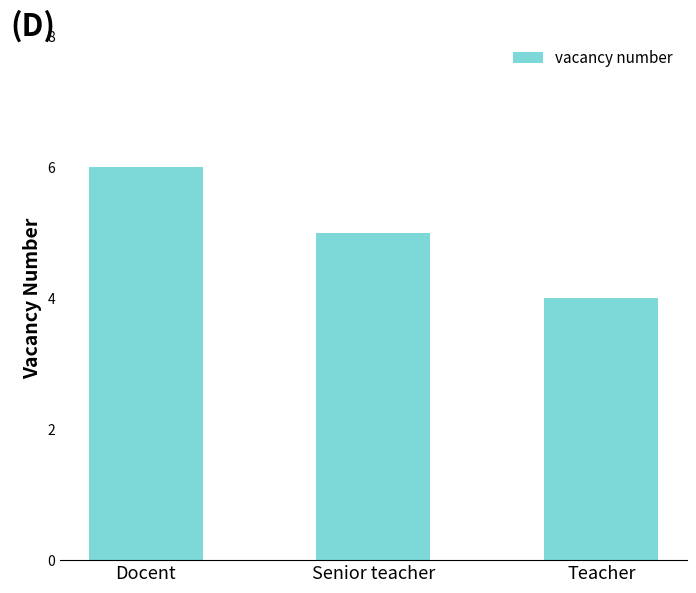

How many data points are less than 5?

1